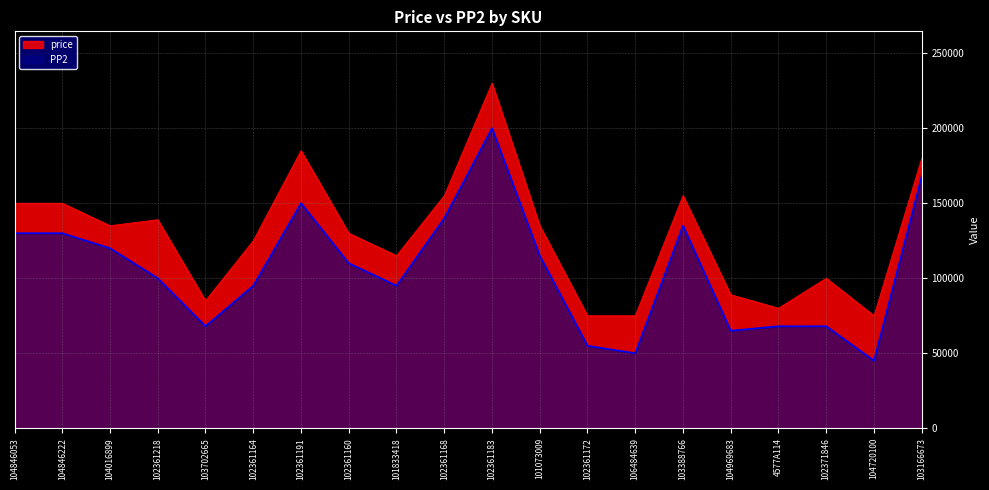

What position from the left is 101833418?

9